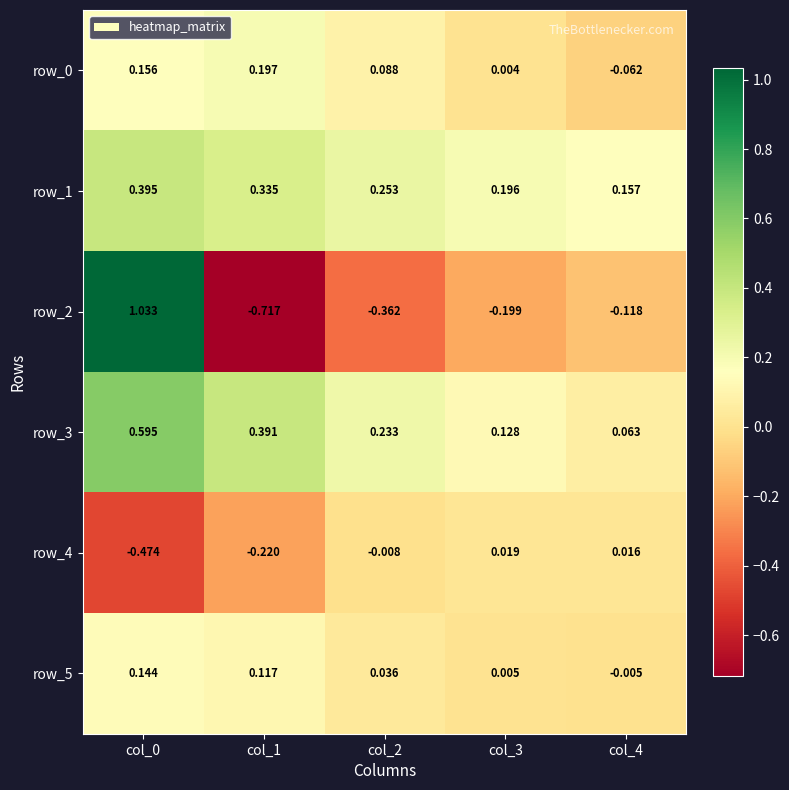

How many values in the row_5 series are below 0?

1